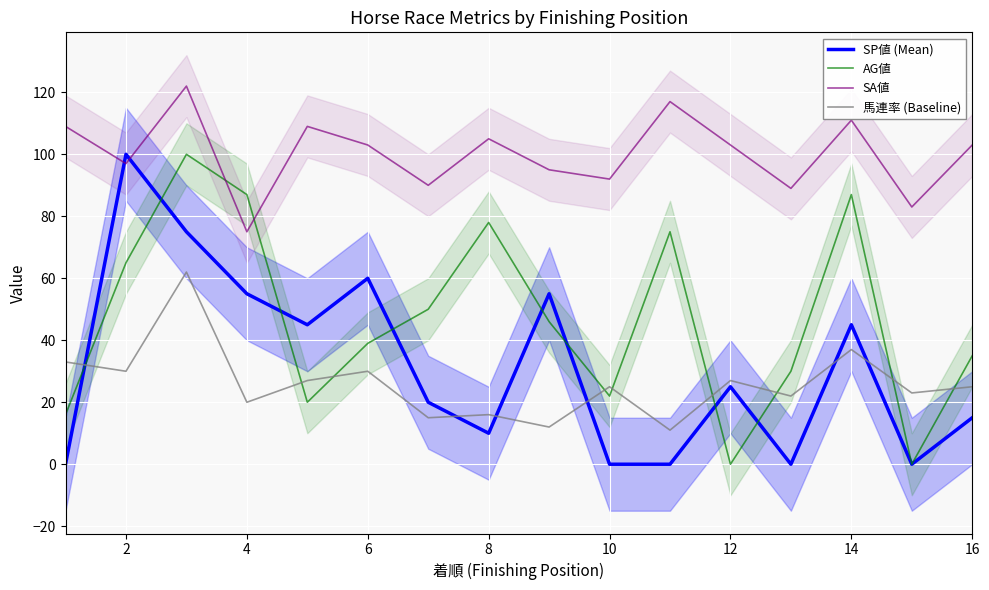

What value does the SA値 series have at 14?

111